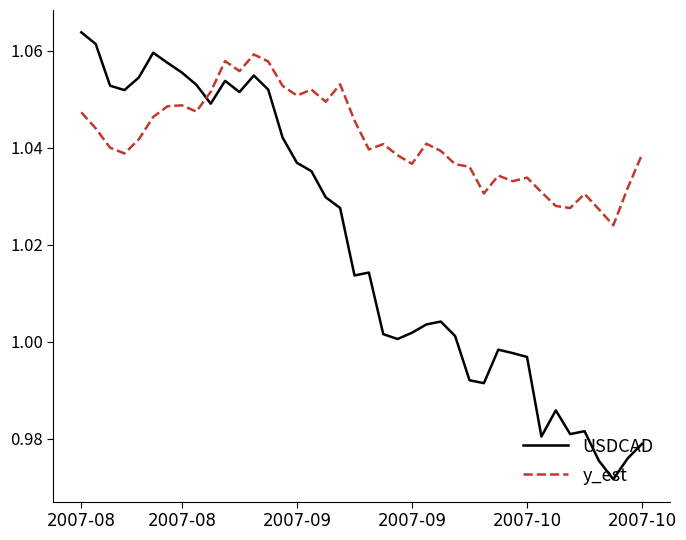

After their last crossing, which series has the higher values: y_est or USDCAD?

y_est